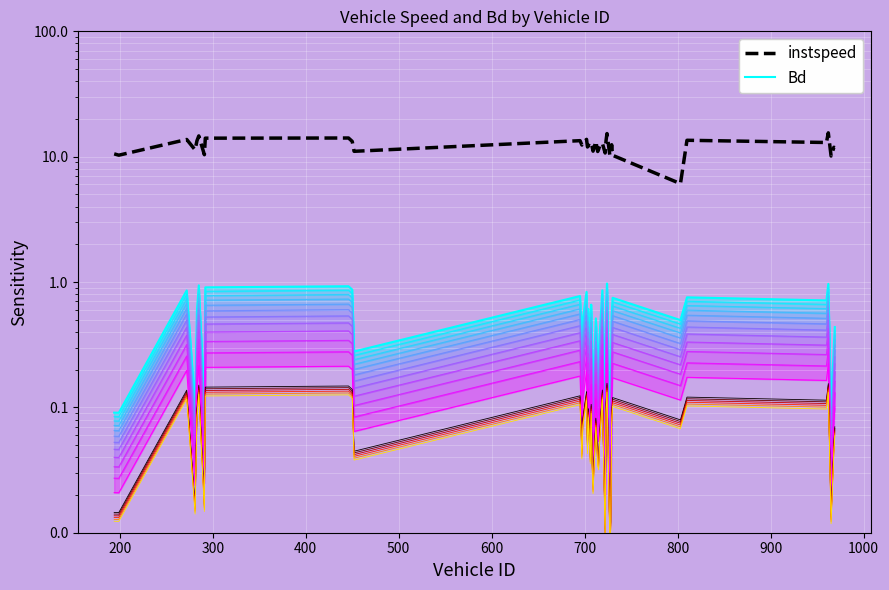

What is the spread (max minus min) of values at 700?

10.3